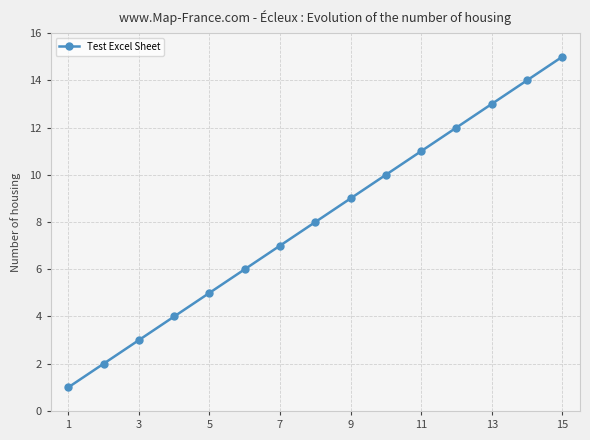

True or false: the data has more than 2 interior local peaks.

False